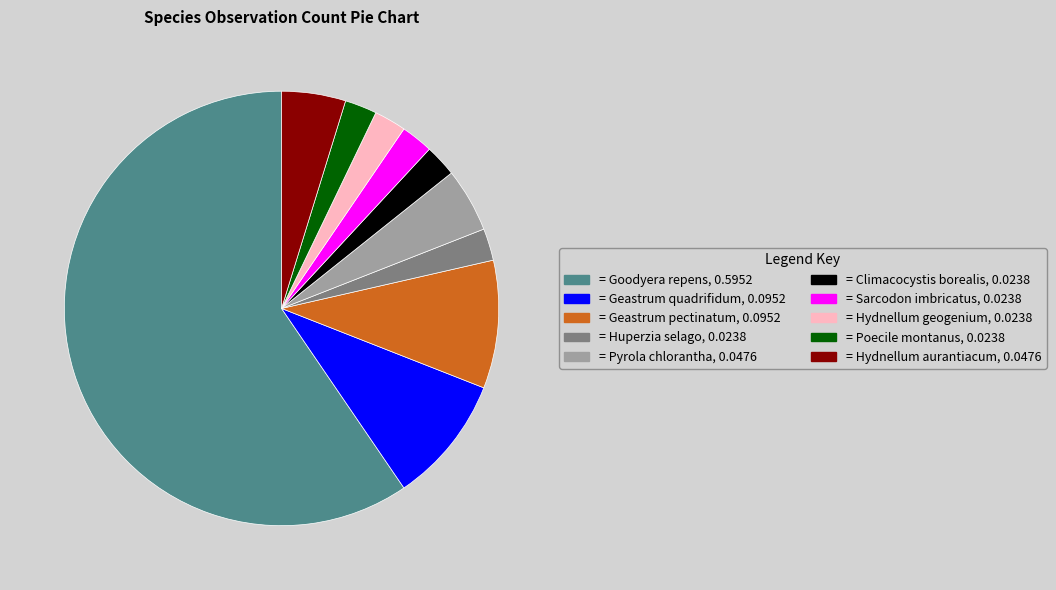

Is there a majority slice in this chart?

Yes